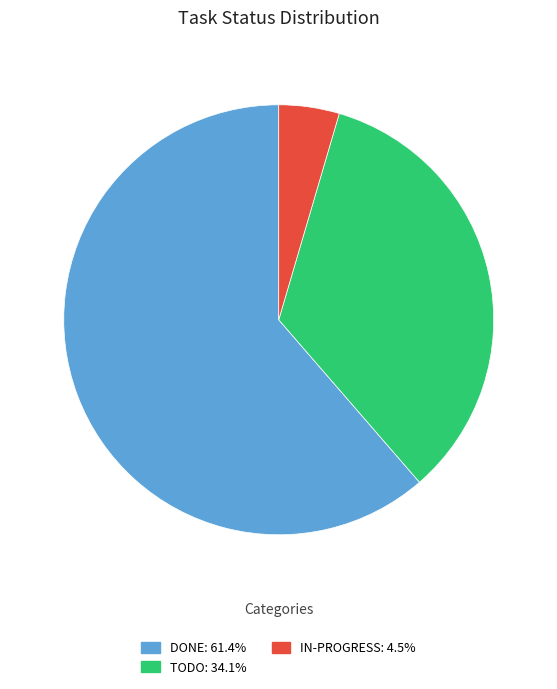

Does any single category account for the majority?

Yes